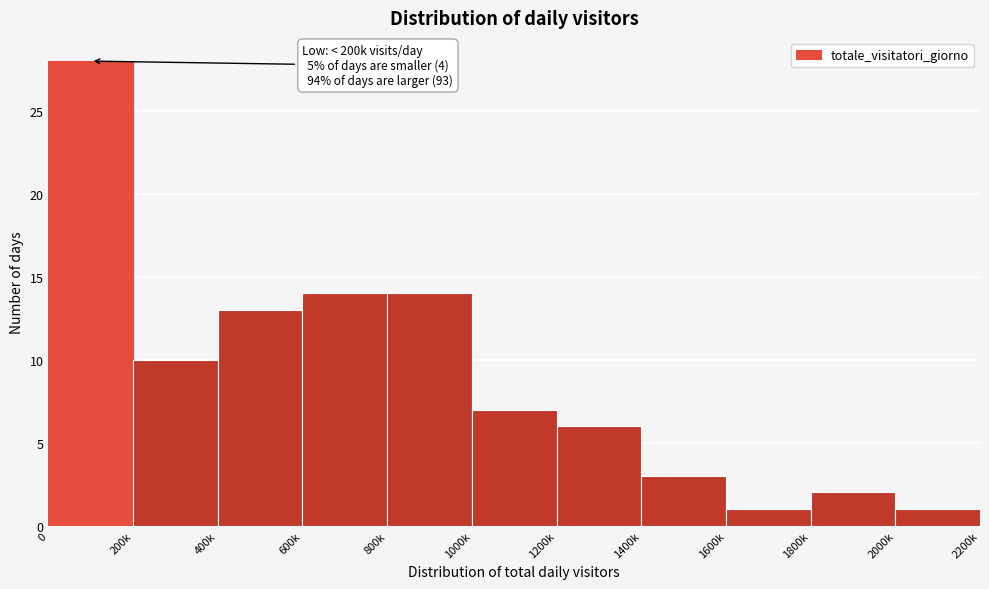

Reading left to right, transcribe all the data shown in this chart.

0=28	200k=10	400k=13	600k=14	800k=14	1000k=7	1200k=6	1400k=3	1600k=1	1800k=2	2000k=1